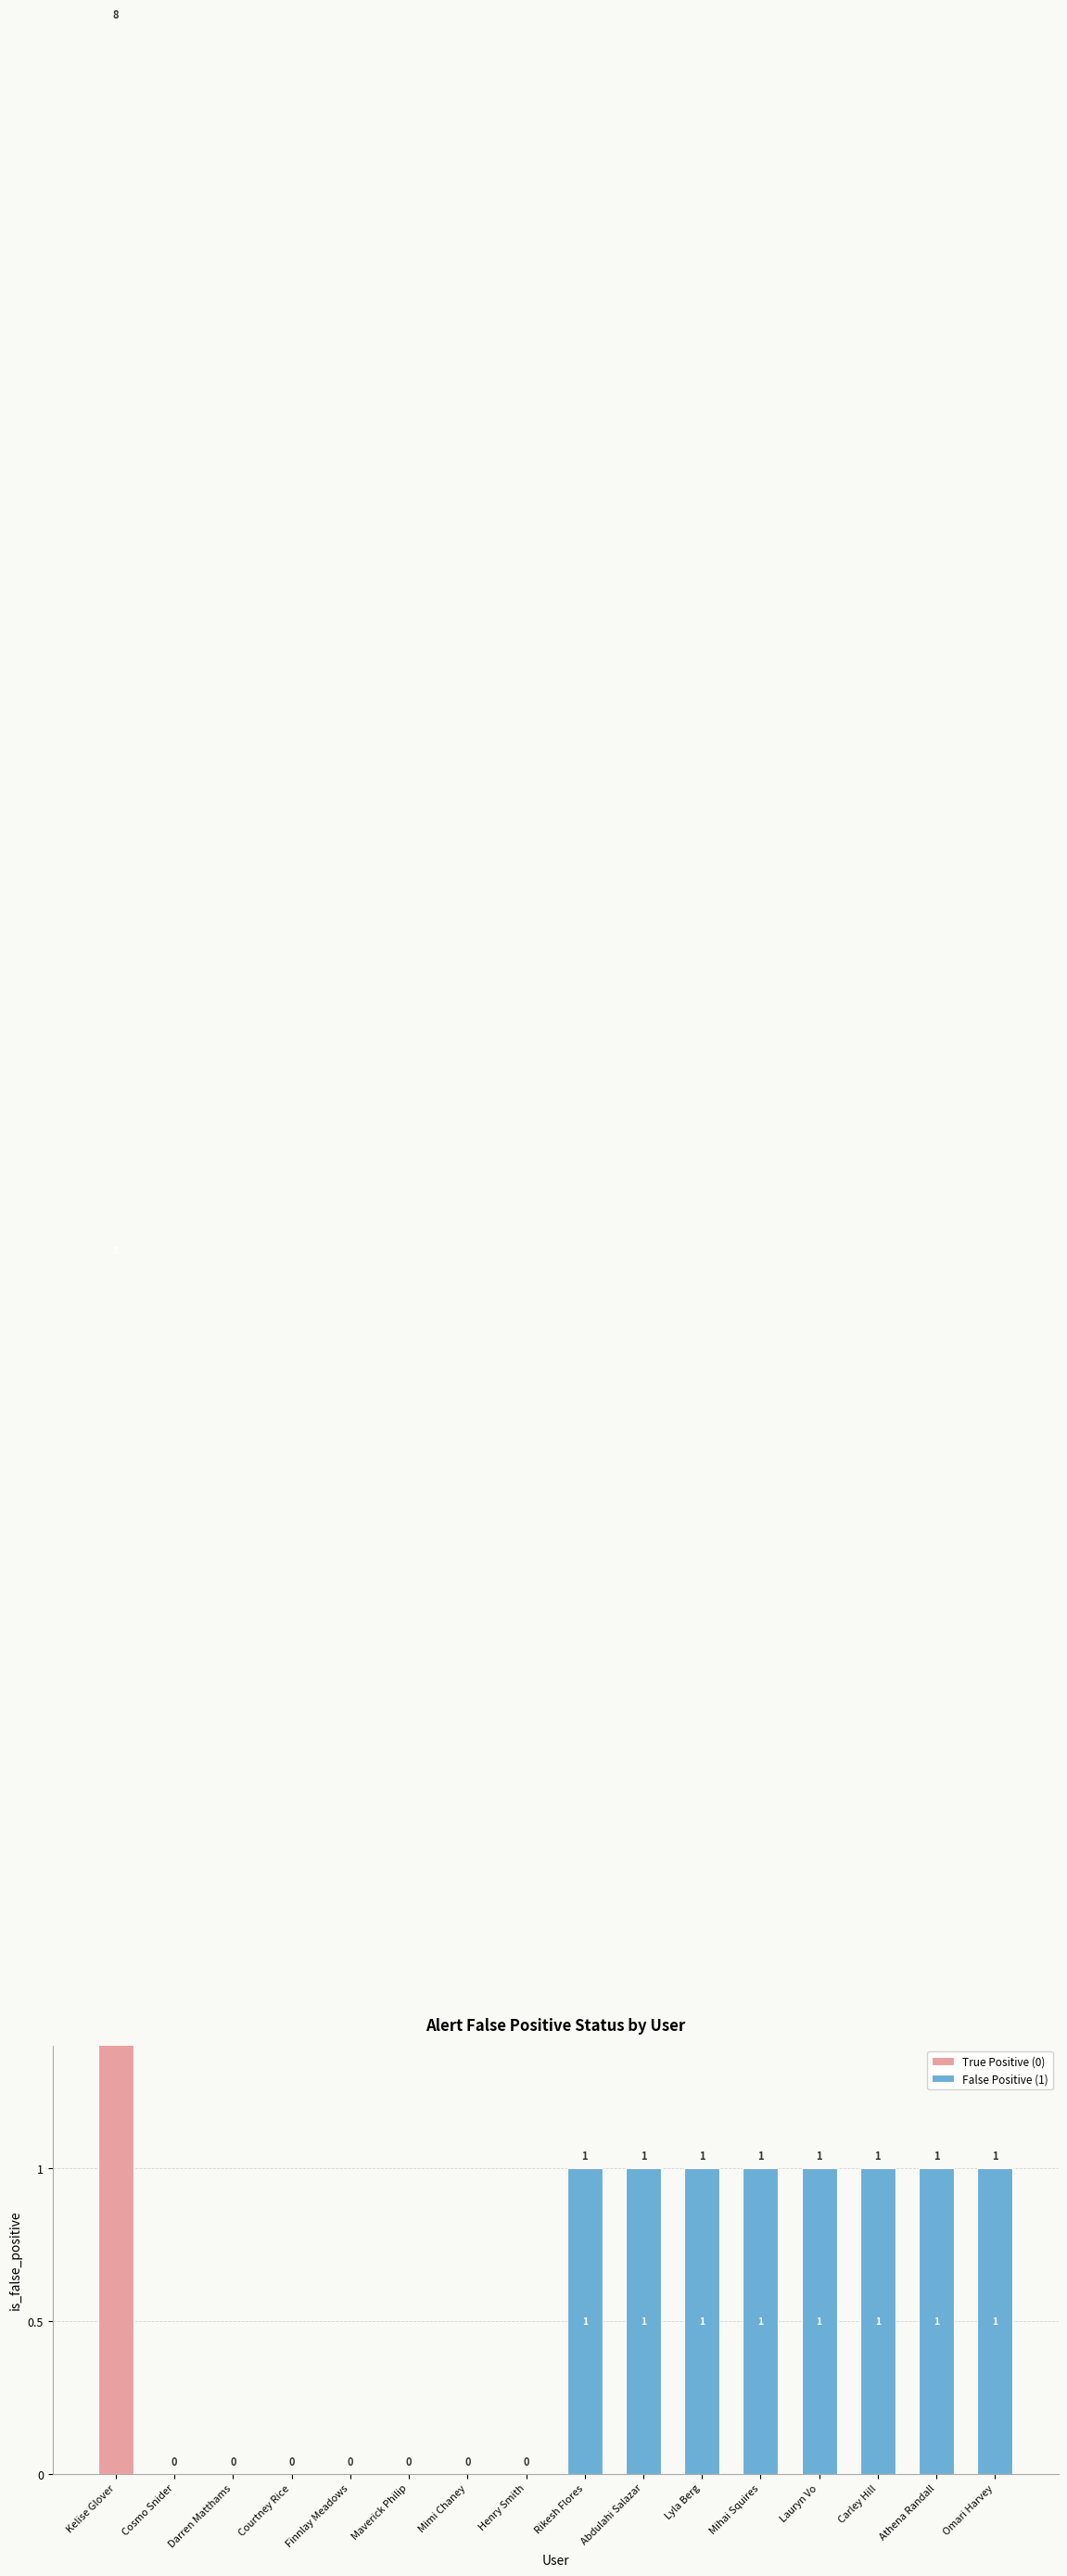

Which series changed the most between Darren Matthams and Lauryn Vo?

False Positive (1)